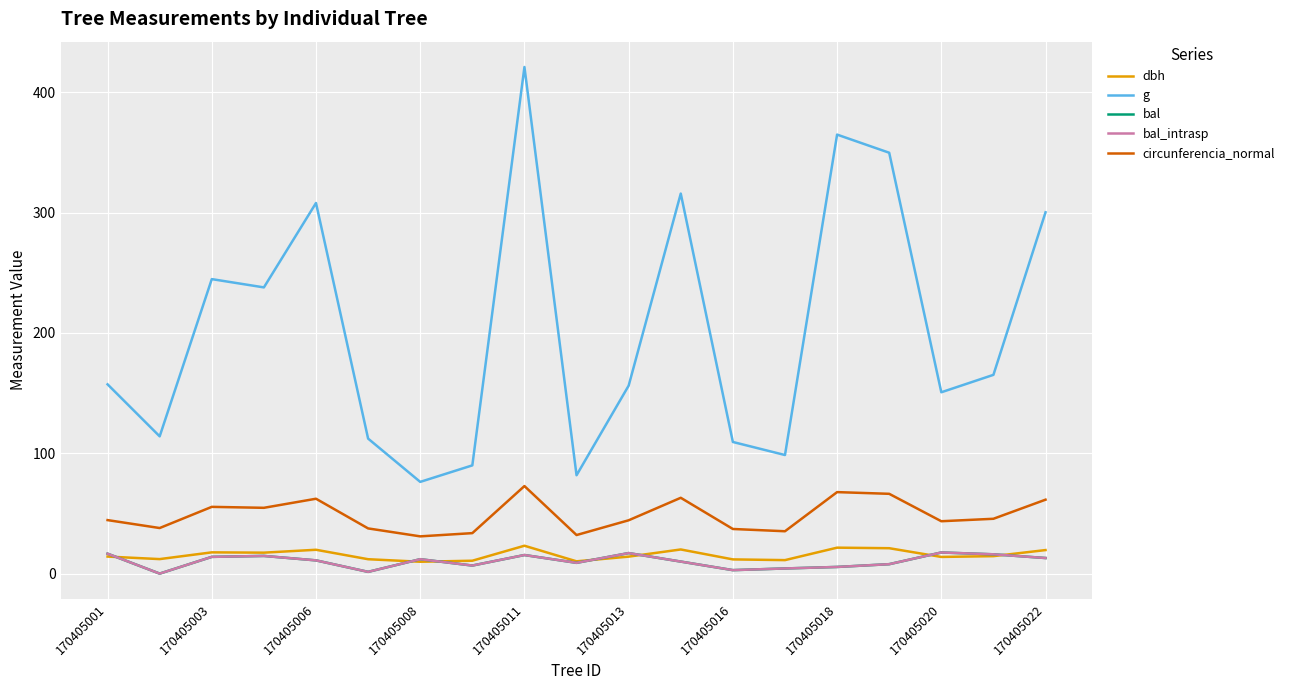

Does the chart have visible grid lines?

Yes